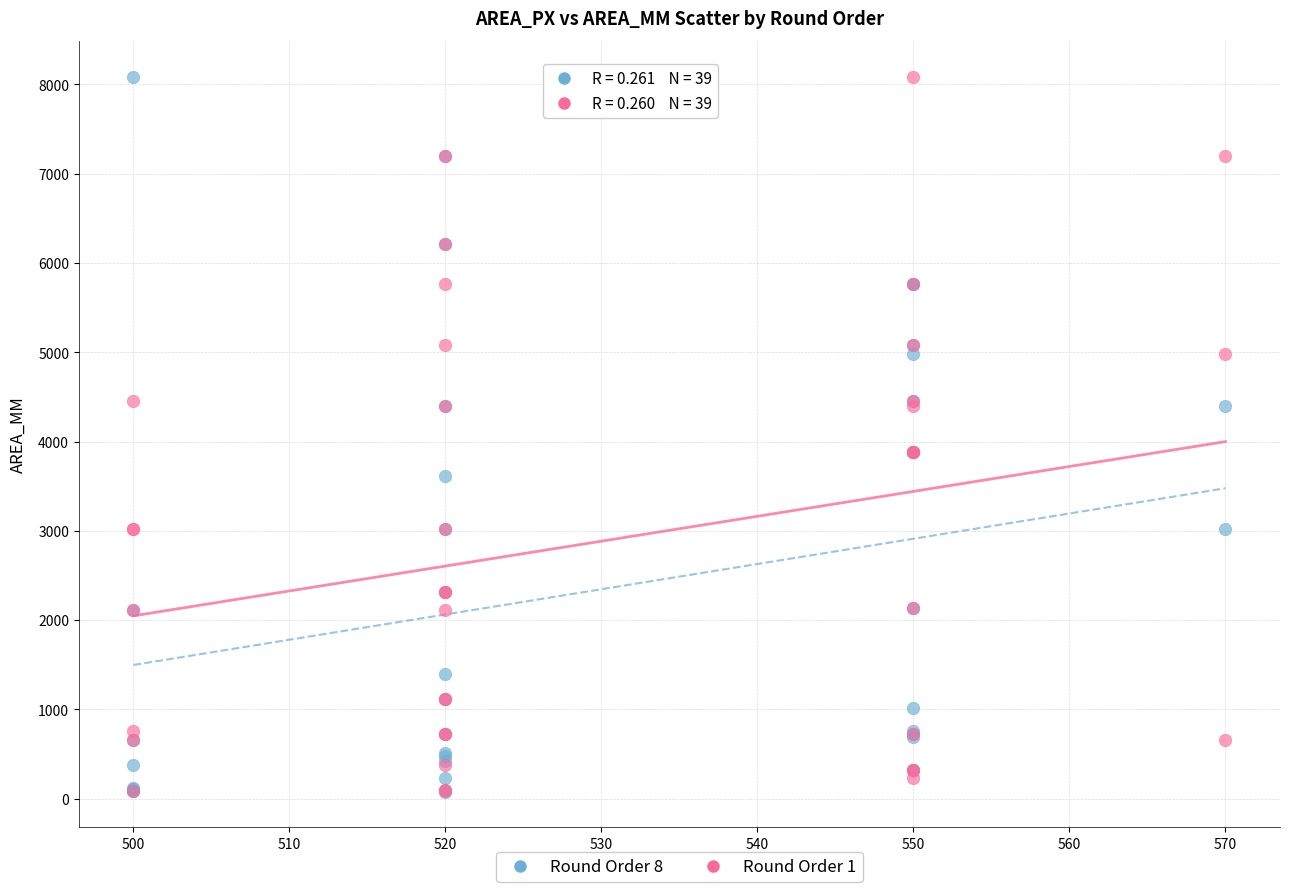

What are all the series names shown in the legend?

Round Order 8, Round Order 1